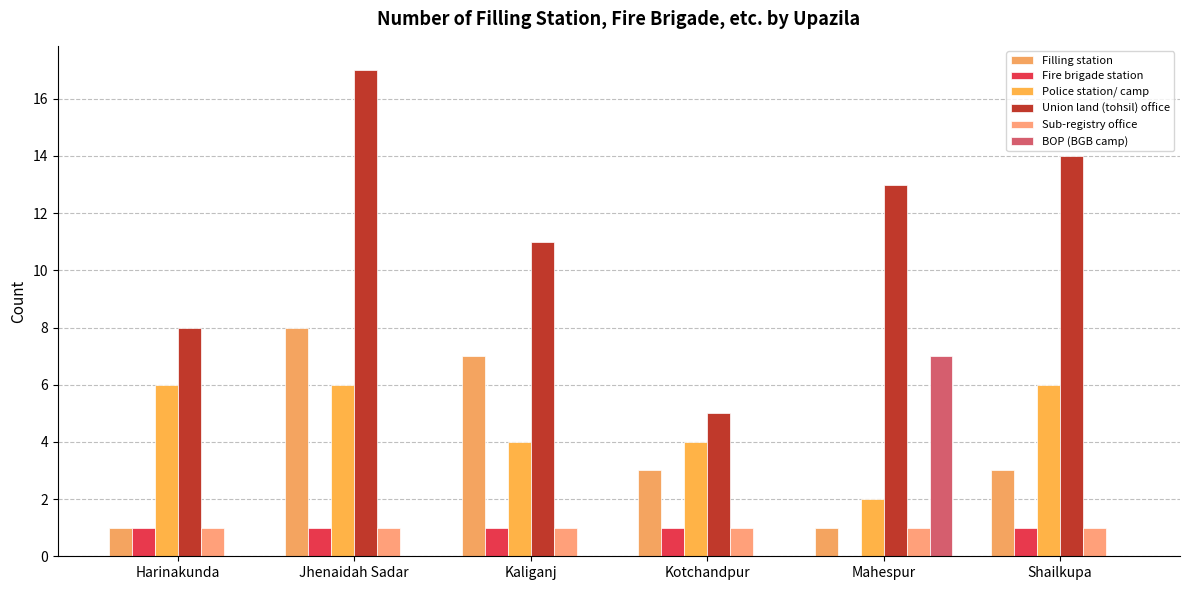

What are all the series names shown in the legend?

Filling station, Fire brigade station, Police station/ camp, Union land (tohsil) office, Sub-registry office, BOP (BGB camp)